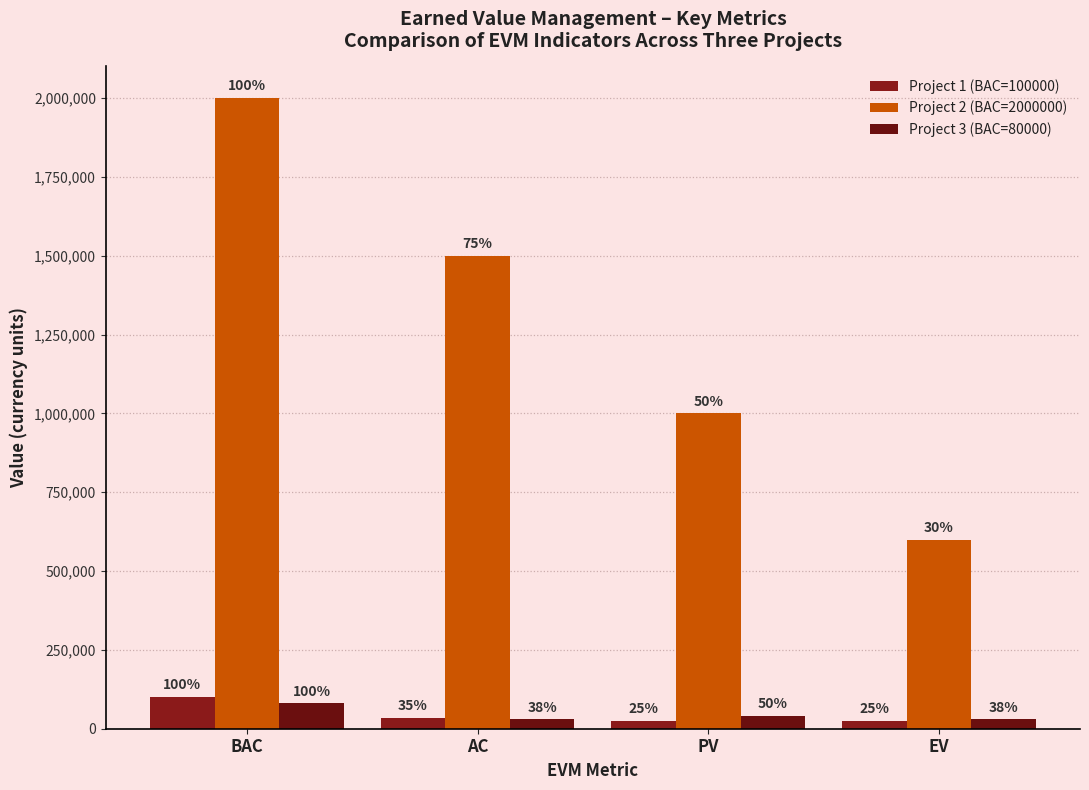

How many bars are there in each group?

3